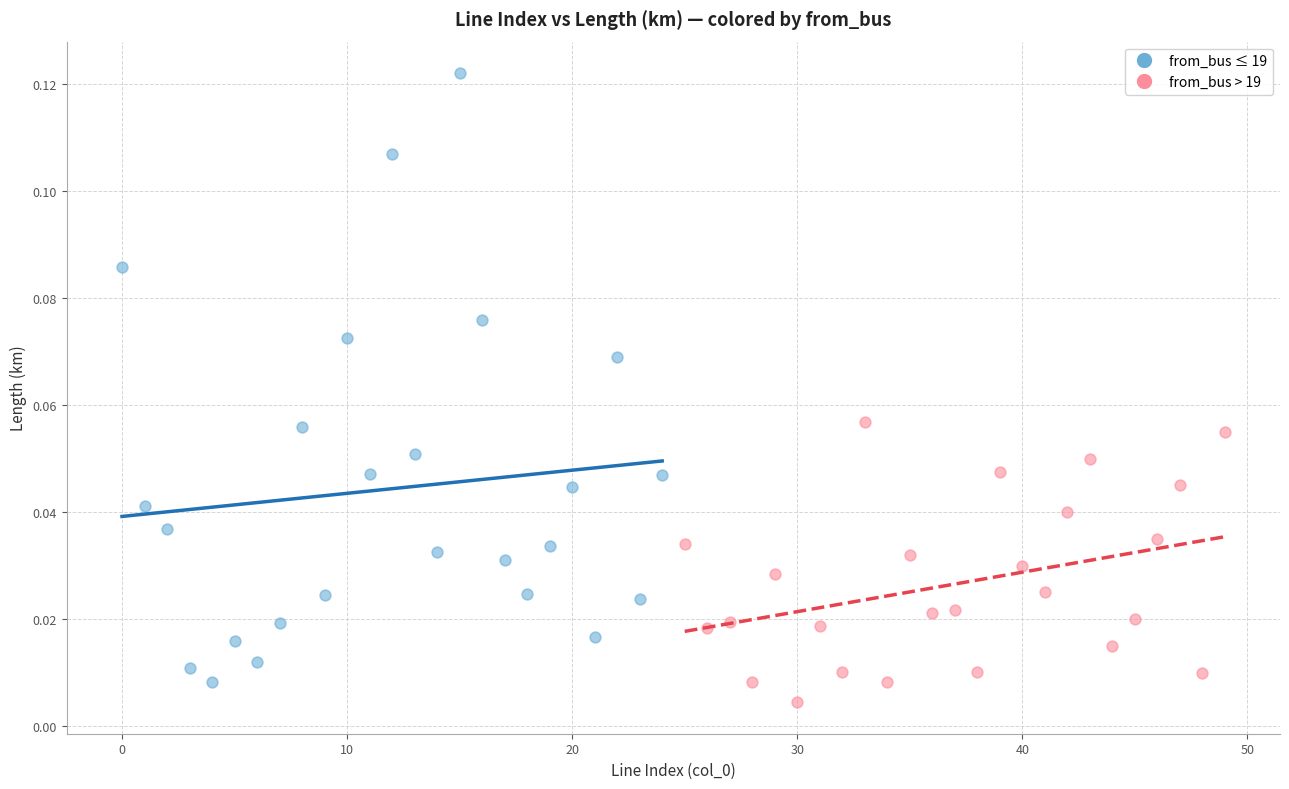

Which series contains the highest Y value?

from_bus ≤ 19